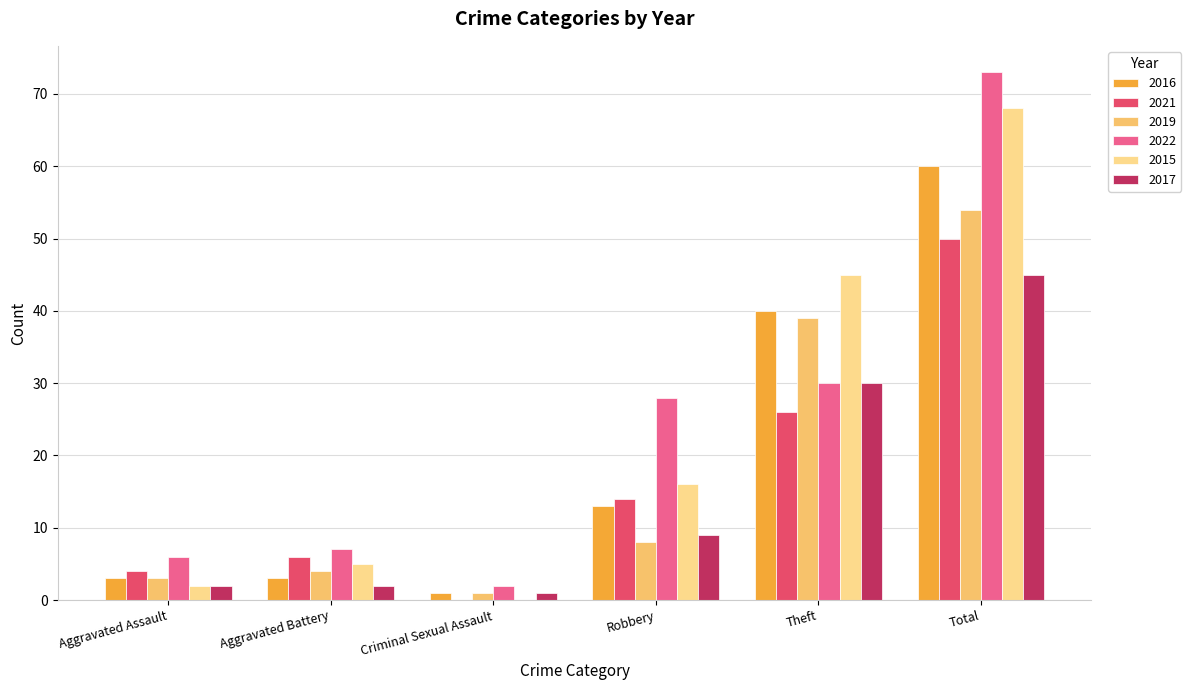

Between Aggravated Battery and Theft, which series saw the biggest shift?

2015